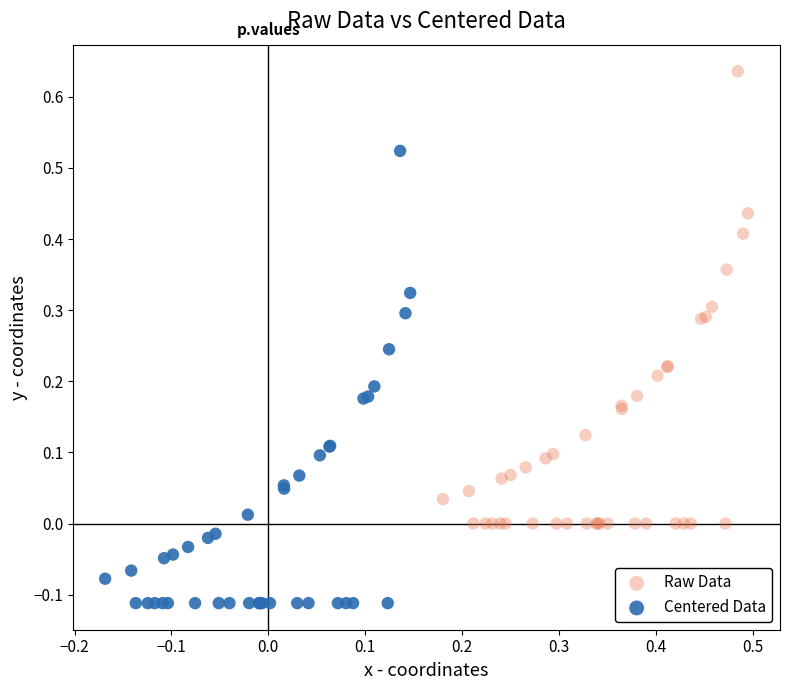

Which series reaches the maximum Y coordinate?

Raw Data